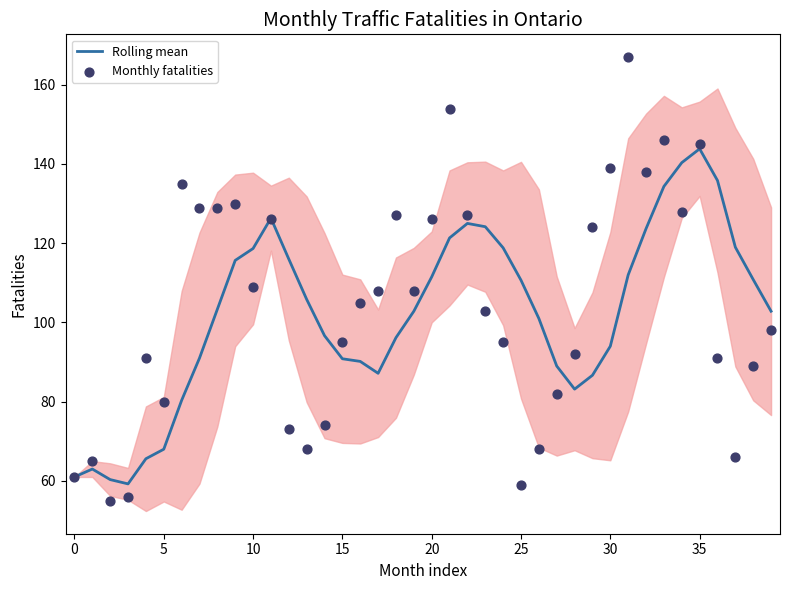

At how many categories does at least one series exceed 89?

34